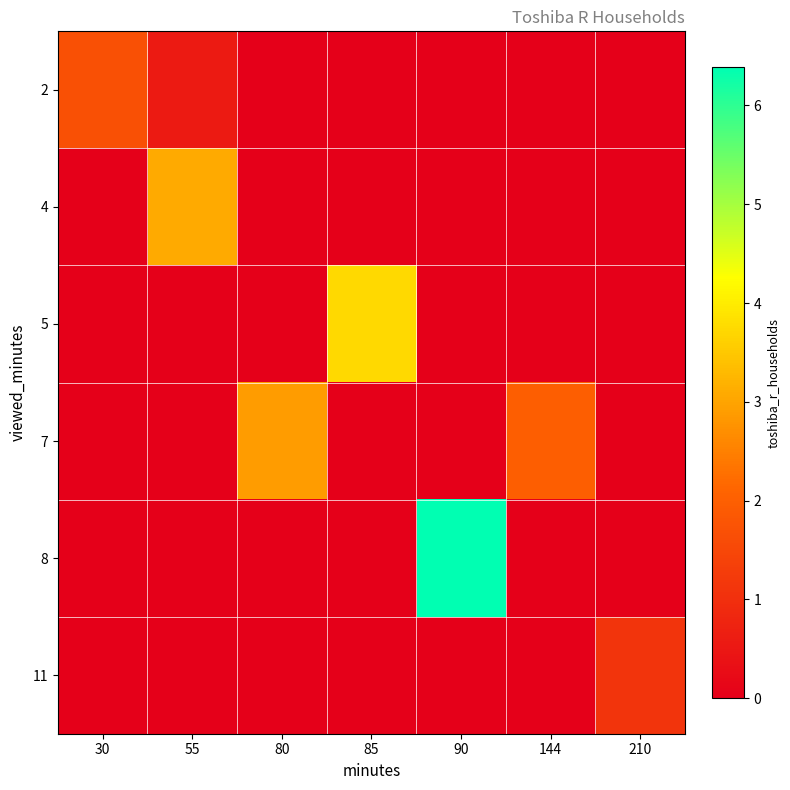

List the series in order of their peak value, highest first.

8, 5, 4, 7, 2, 11